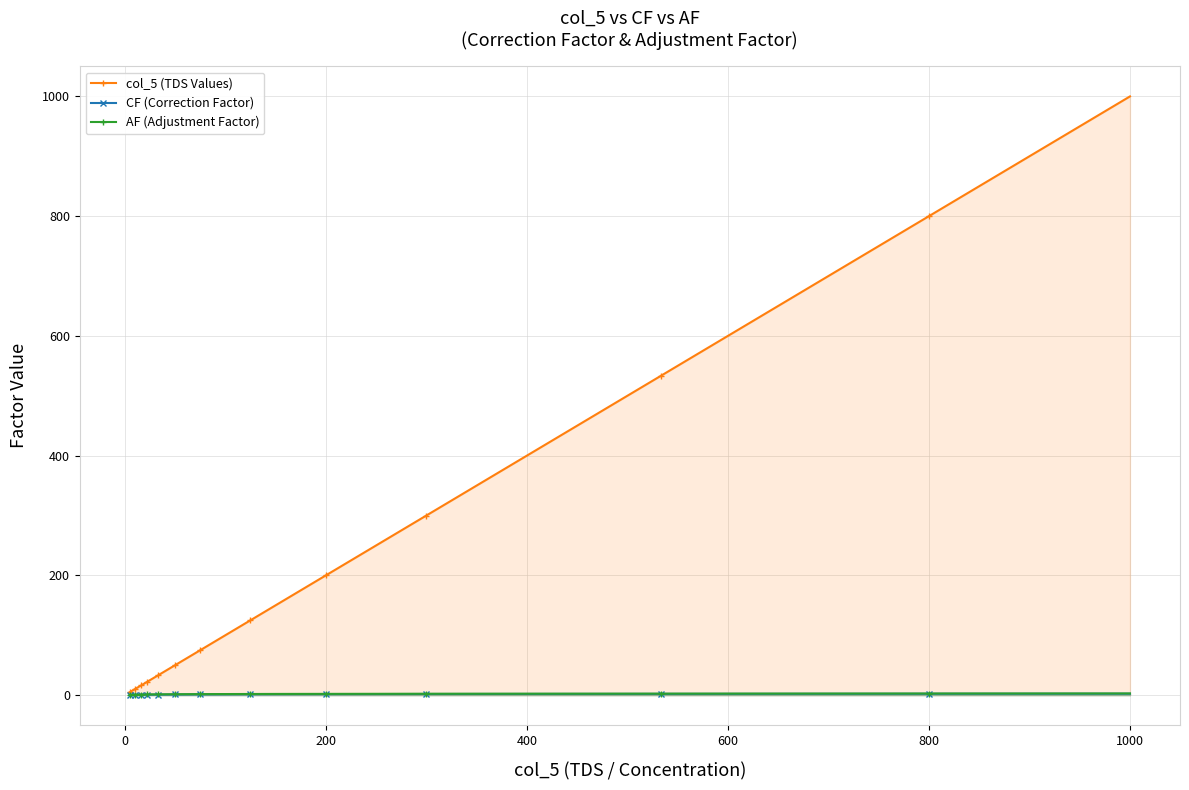

Reading left to right, what are all the values shown in this chart?

col_5 (TDS Values): 5.0	7.9	10.7	13.6	16.4	19.3	22.1	25.0	33.3	41.7	50.0	62.5	75.0	100.0	125.0	150.0	200.0	250.0	300.0	400.0	533.3	666.7	800.0	1000.0
CF (Correction Factor): 0.3	0.4	0.5	0.6	0.7	0.8	0.9	1.0	1.1	1.2	1.3	1.4	1.5	1.6	1.7	1.8	1.9	2.0	2.1	2.2	2.3	2.4	2.5	2.6
AF (Adjustment Factor): 0.7	0.8	0.9	1.0	1.1	1.2	1.3	1.4	1.5	1.6	1.7	1.8	1.9	2.0	2.1	2.2	2.3	2.4	2.5	2.6	2.7	2.8	2.9	3.0